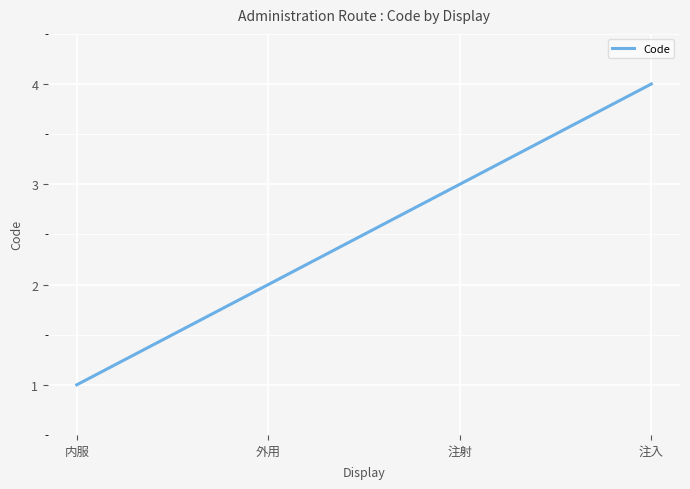

Rank the categories by value from highest to lowest.

注入, 注射, 外用, 内服